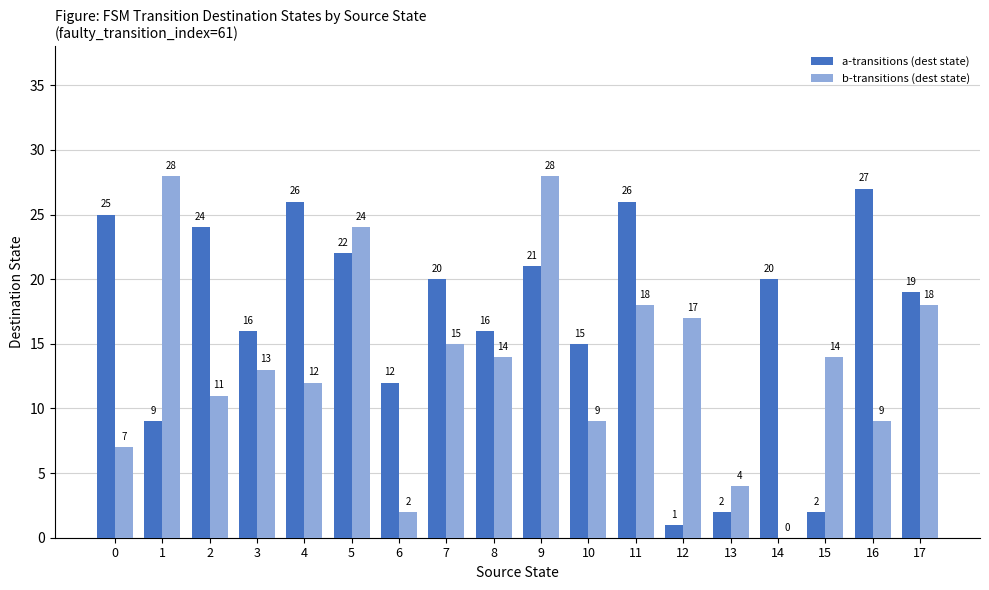

What is the sum of the a-transitions (dest state) values at 5 and 0?

47